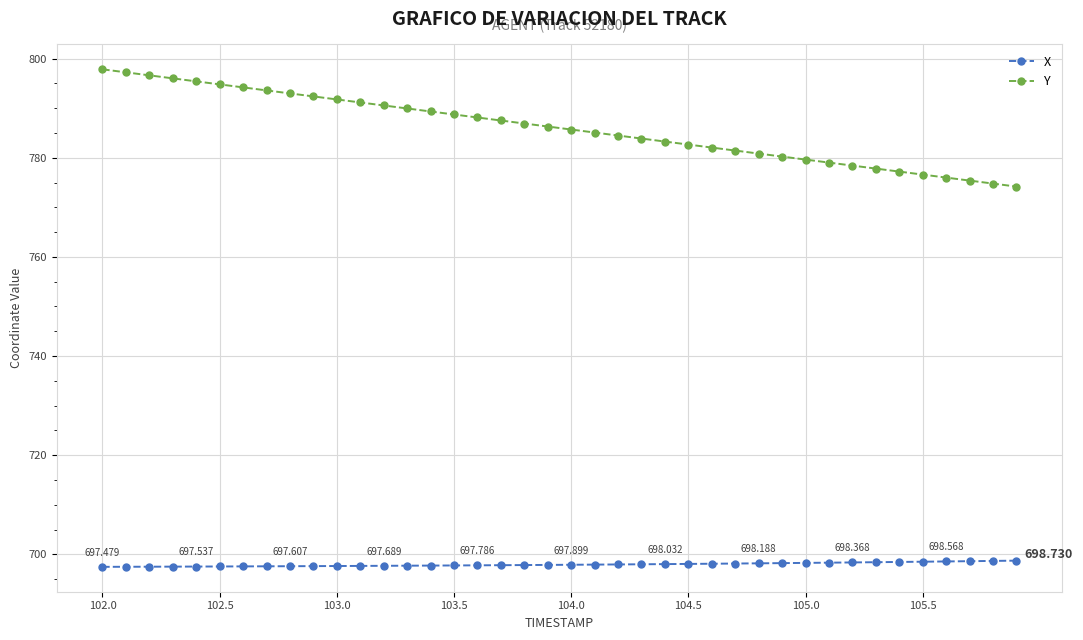

Does the chart display data point markers on the line(s)?

Yes